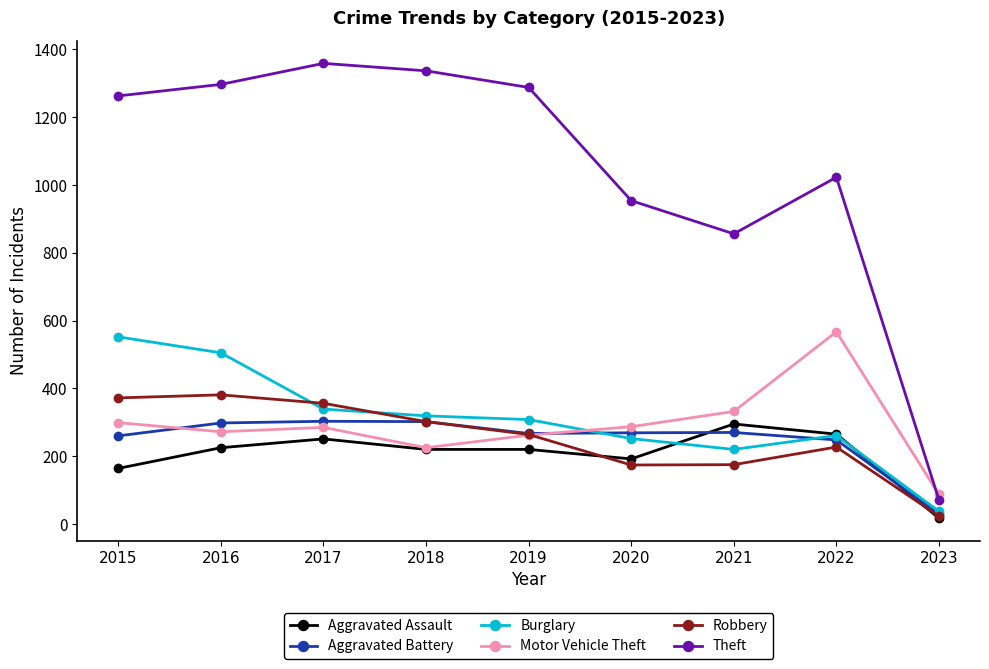

Which series has the largest total across all categories?

Theft